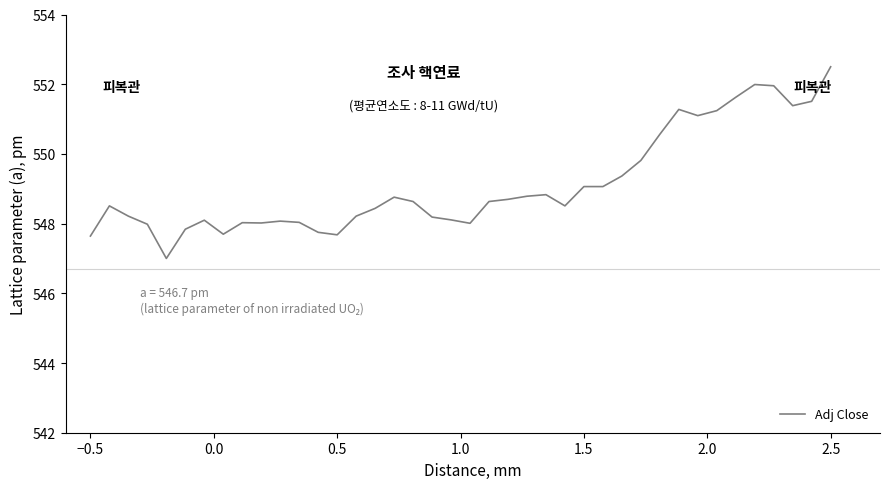

How many lines are shown in the chart?

1